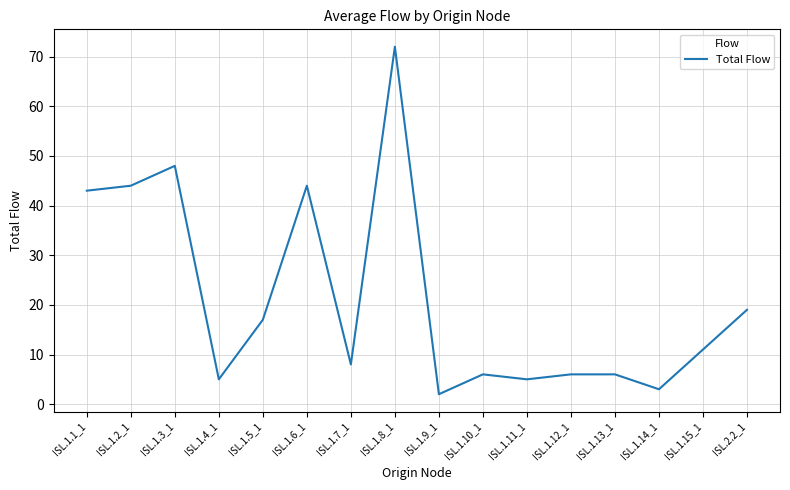

What is the ratio of the value at ISL.1.7_1 to the value at ISL.1.4_1?

1.6